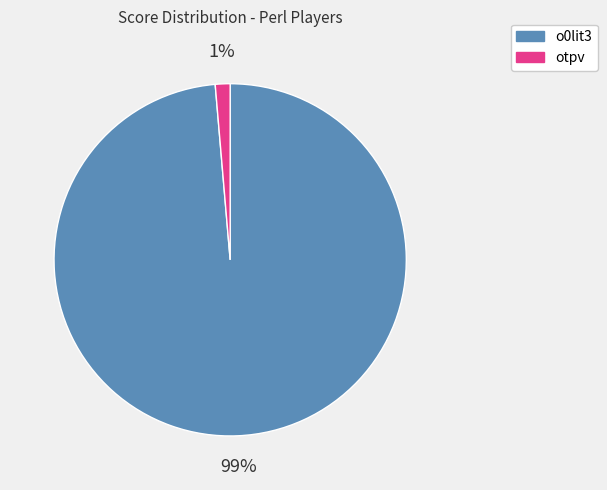

Is it true that otpv is 1% of the pie?

True